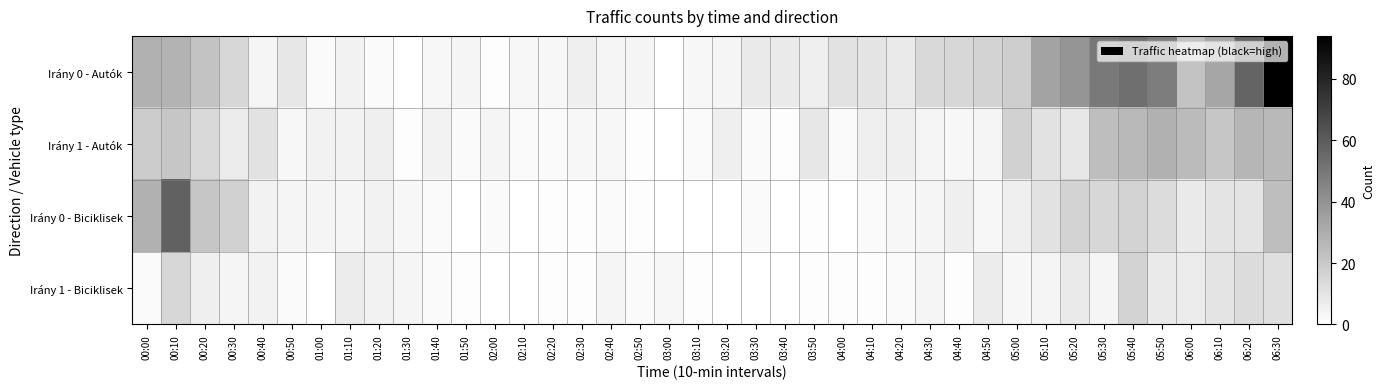

At which category does the chart reach its minimum across all series?

01:30